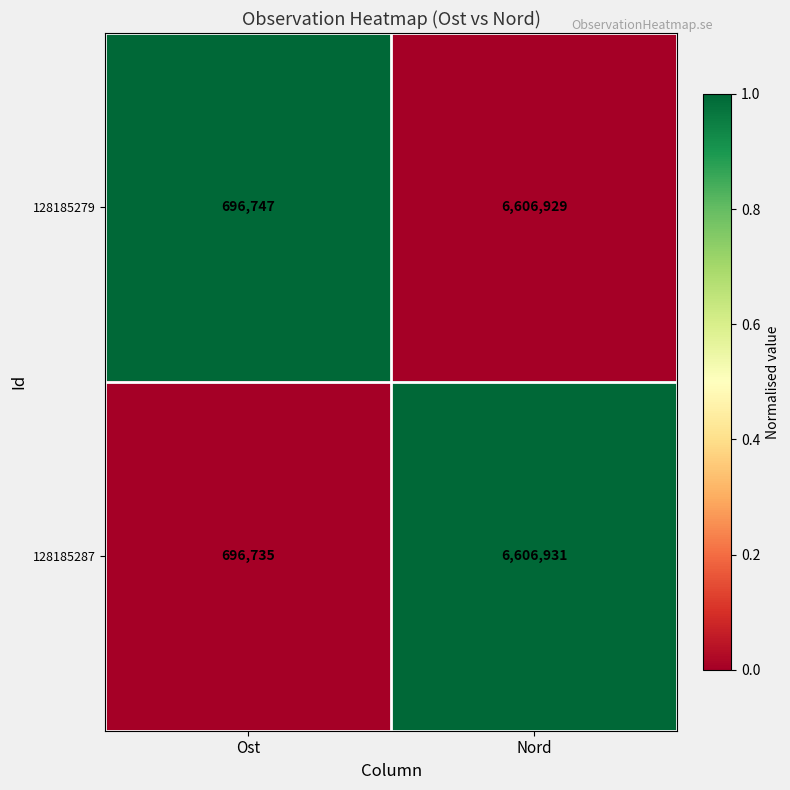

Count the number of categories in the chart.

2